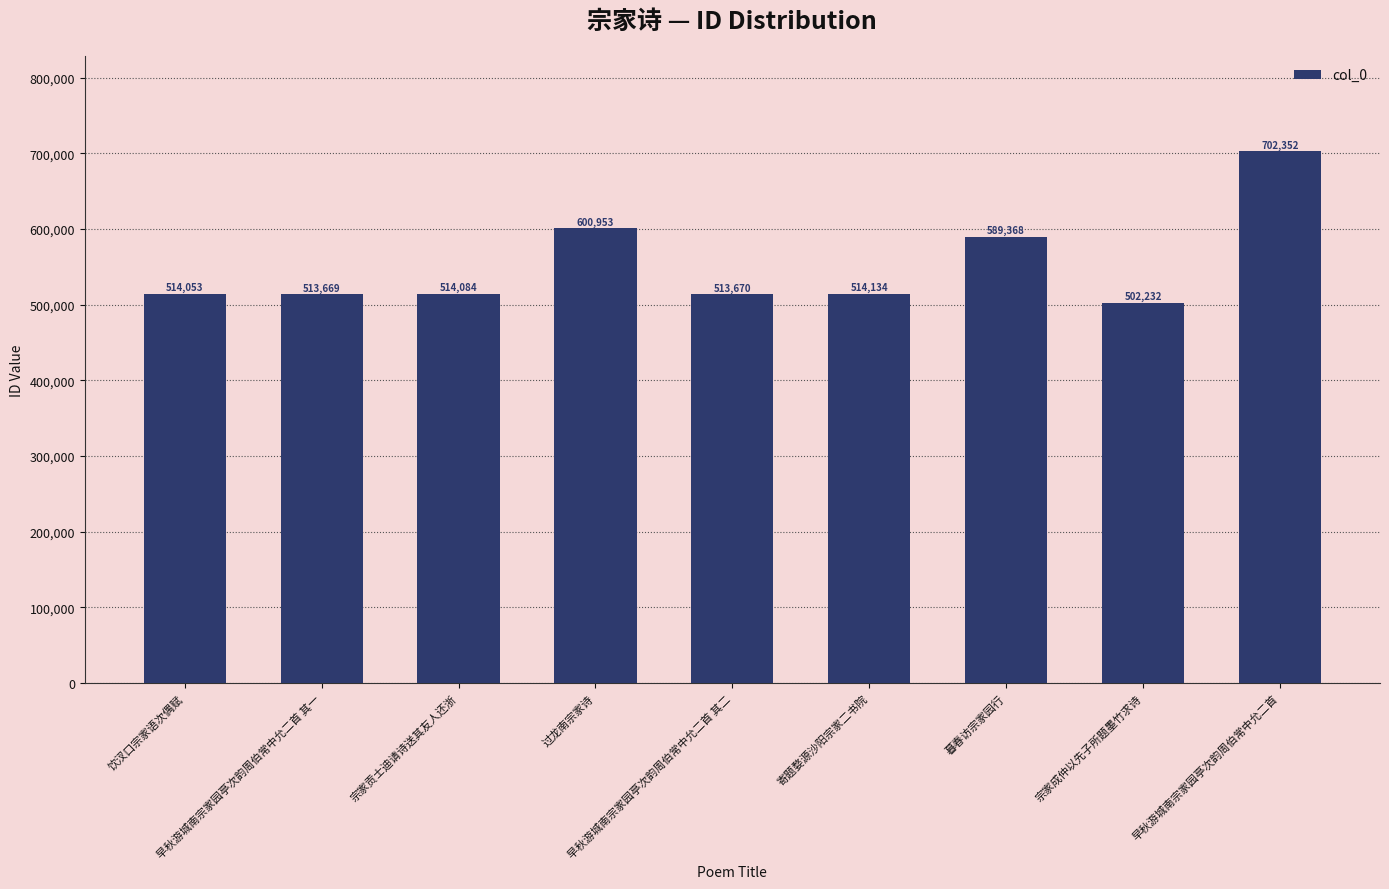

How many values are below 514084?

4